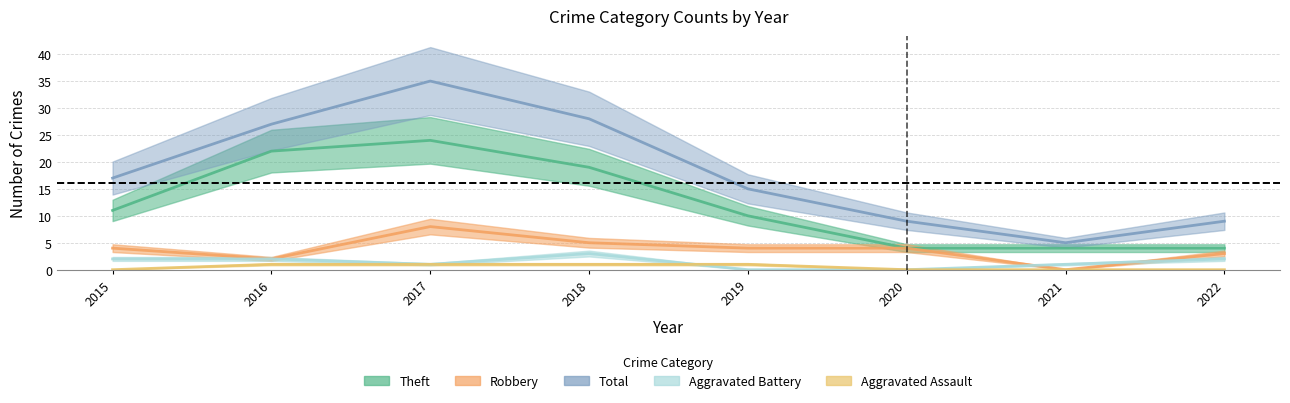

How many series are shown in this chart?

5